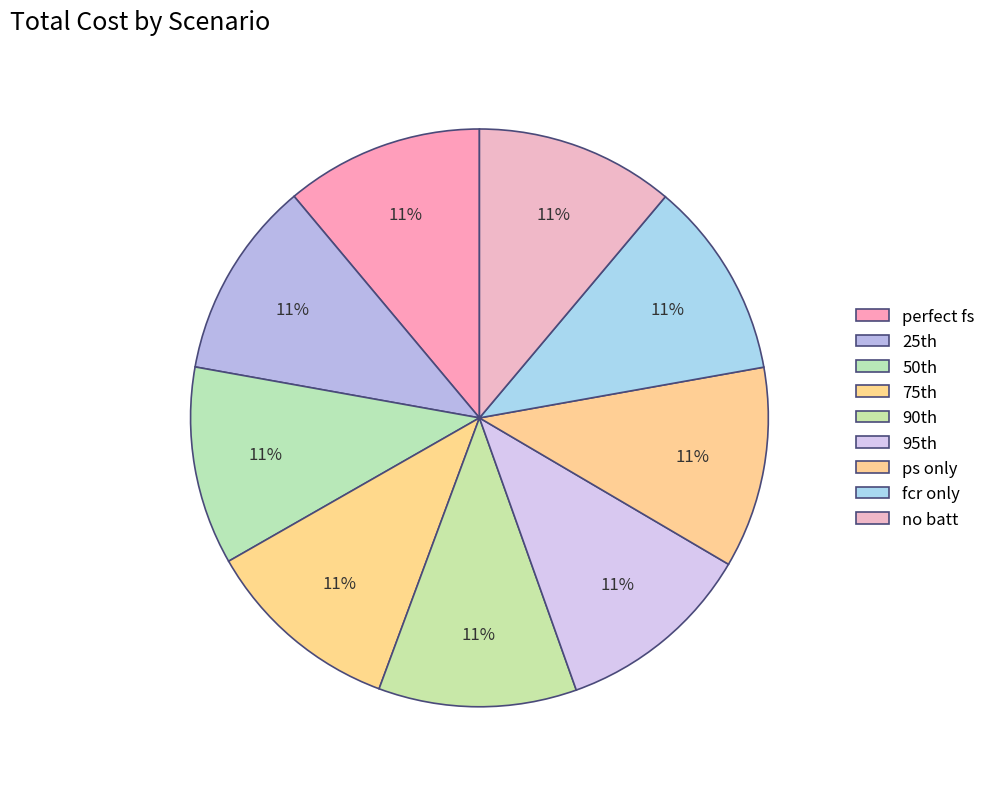

The ps only slice represents 11% of the pie. True or false?

True